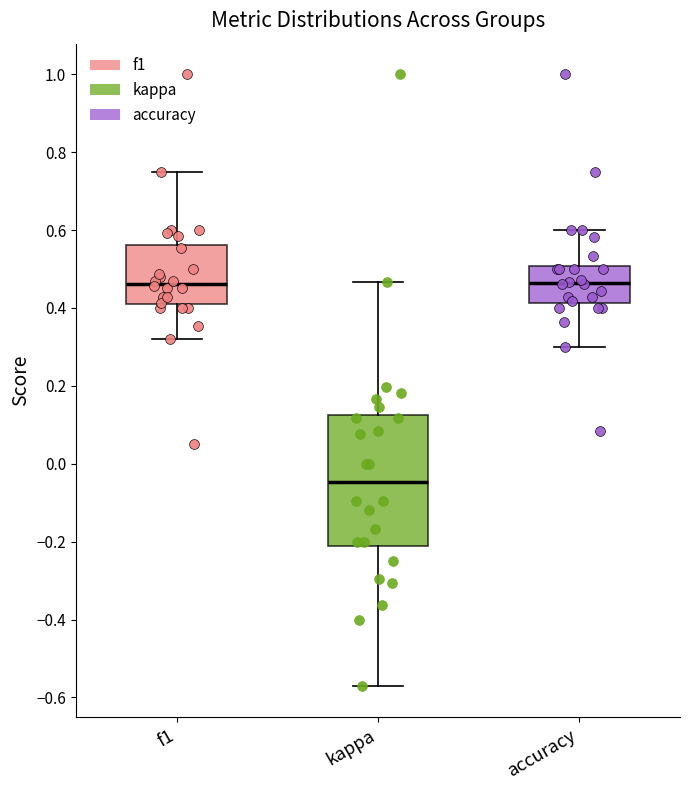

Where is the upper edge of the box for accuracy on the y-axis? The values are not printed on the chart, so give them approximately, as read against the axis.

0.50